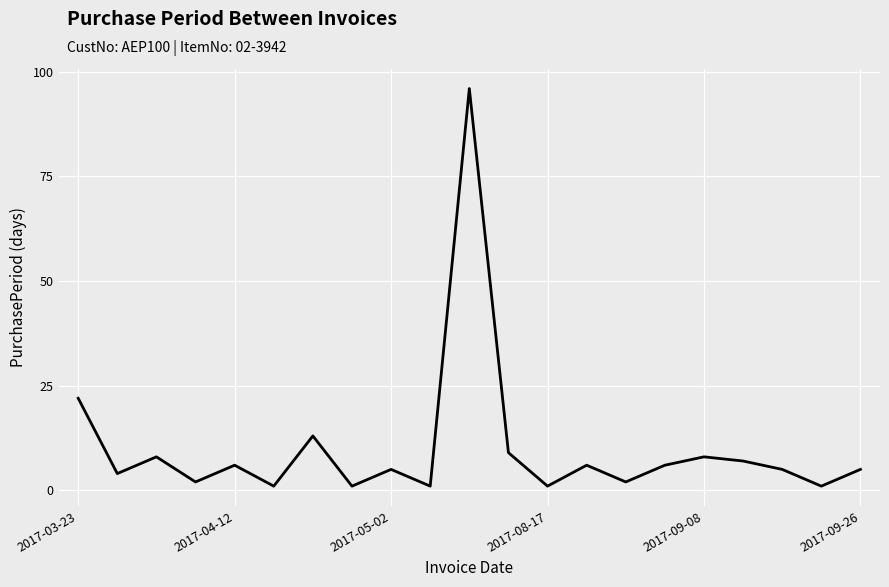

What is the average value?

10